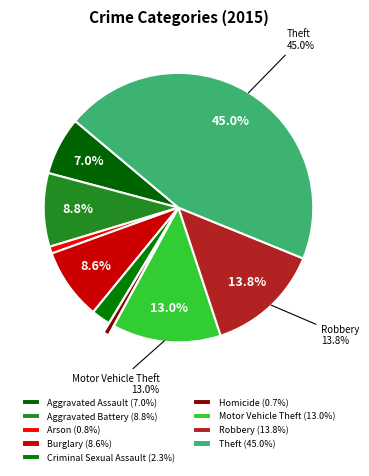

How many segments does this pie chart have?

9